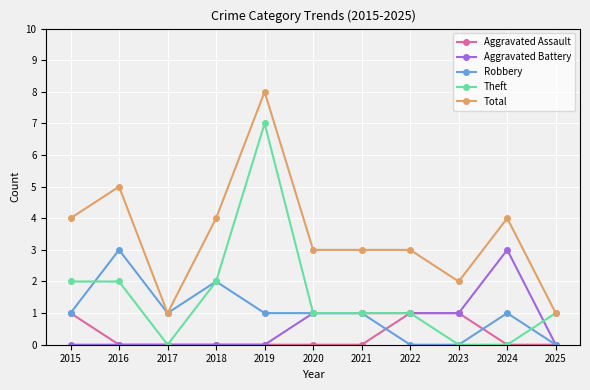

True or false: Aggravated Battery and Total cross at least once.

False